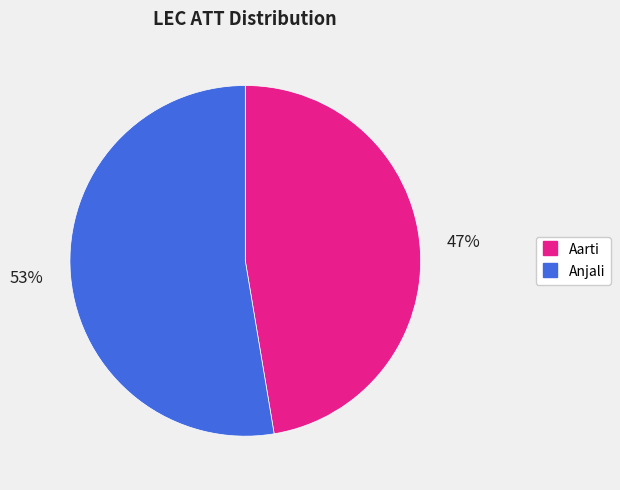

Which category has the smallest portion of the pie?

Aarti